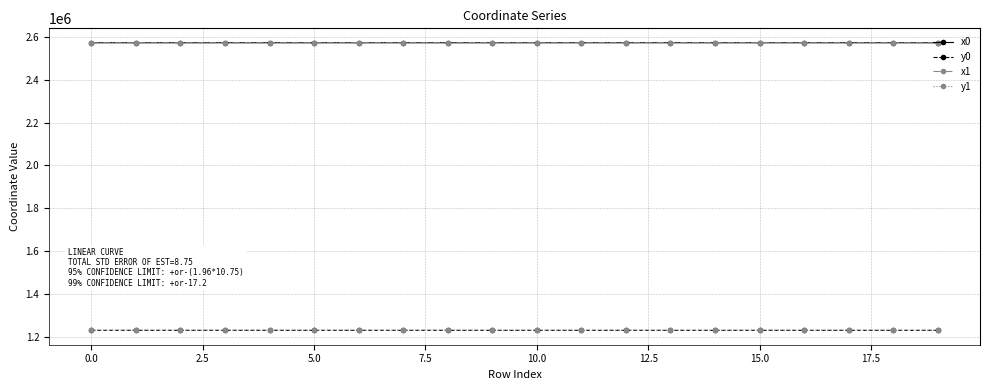

What is the value of the y0 point at the 16th from the left?

1230501.4